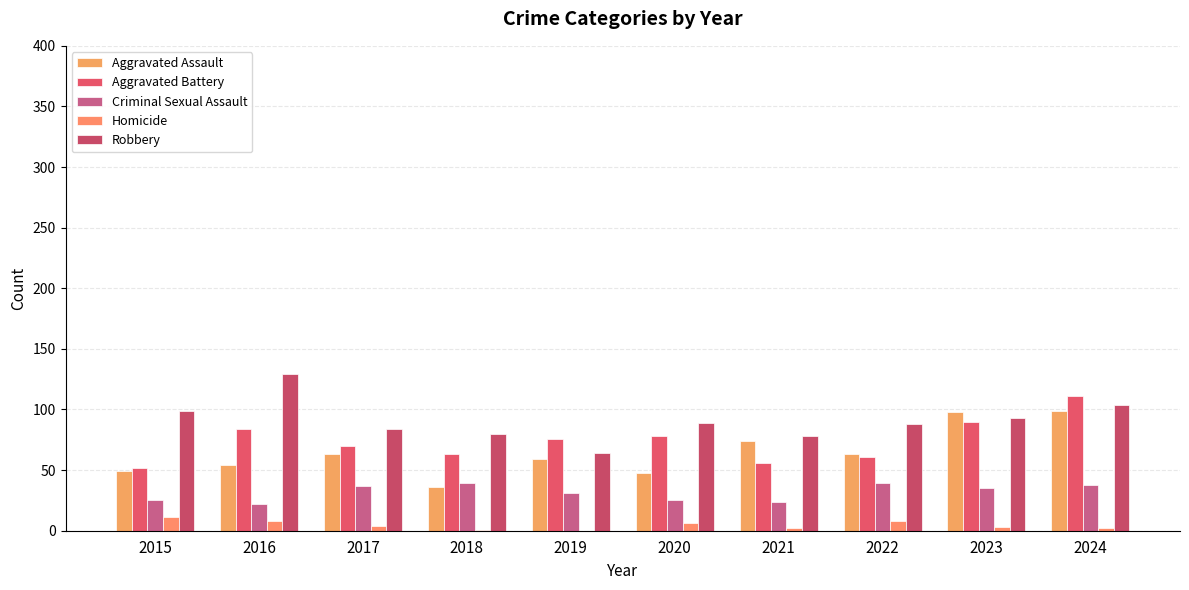

Reading left to right, extract all data points from this chart.

Aggravated Assault: 2015=49	2016=54	2017=63	2018=36	2019=59	2020=48	2021=74	2022=63	2023=98	2024=99
Aggravated Battery: 2015=52	2016=84	2017=70	2018=63	2019=76	2020=78	2021=56	2022=61	2023=90	2024=111
Criminal Sexual Assault: 2015=25	2016=22	2017=37	2018=39	2019=31	2020=25	2021=24	2022=39	2023=35	2024=38
Homicide: 2015=11	2016=8	2017=4	2018=1	2019=0	2020=6	2021=2	2022=8	2023=3	2024=2
Robbery: 2015=99	2016=129	2017=84	2018=80	2019=64	2020=89	2021=78	2022=88	2023=93	2024=104